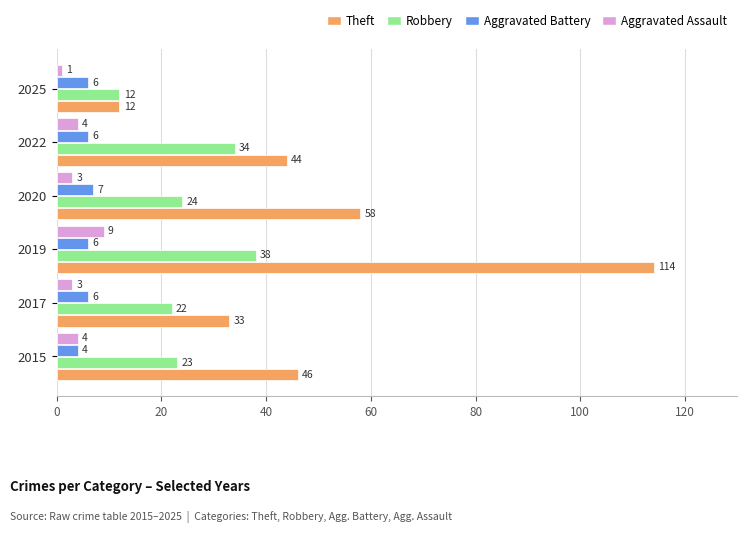

At how many categories does at least one series exceed 100?

1